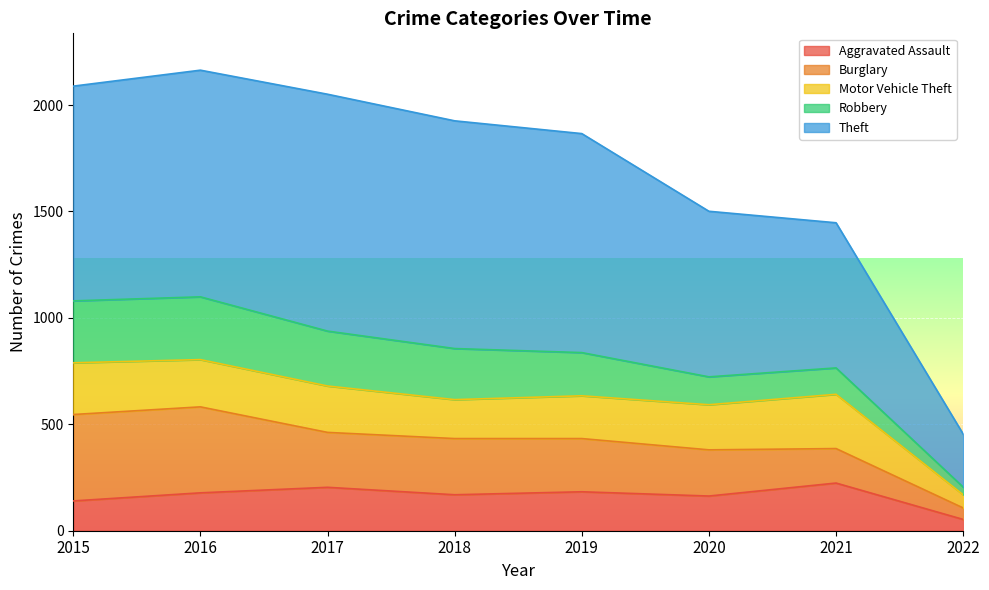

What is the sum of all Burglary values?

2015